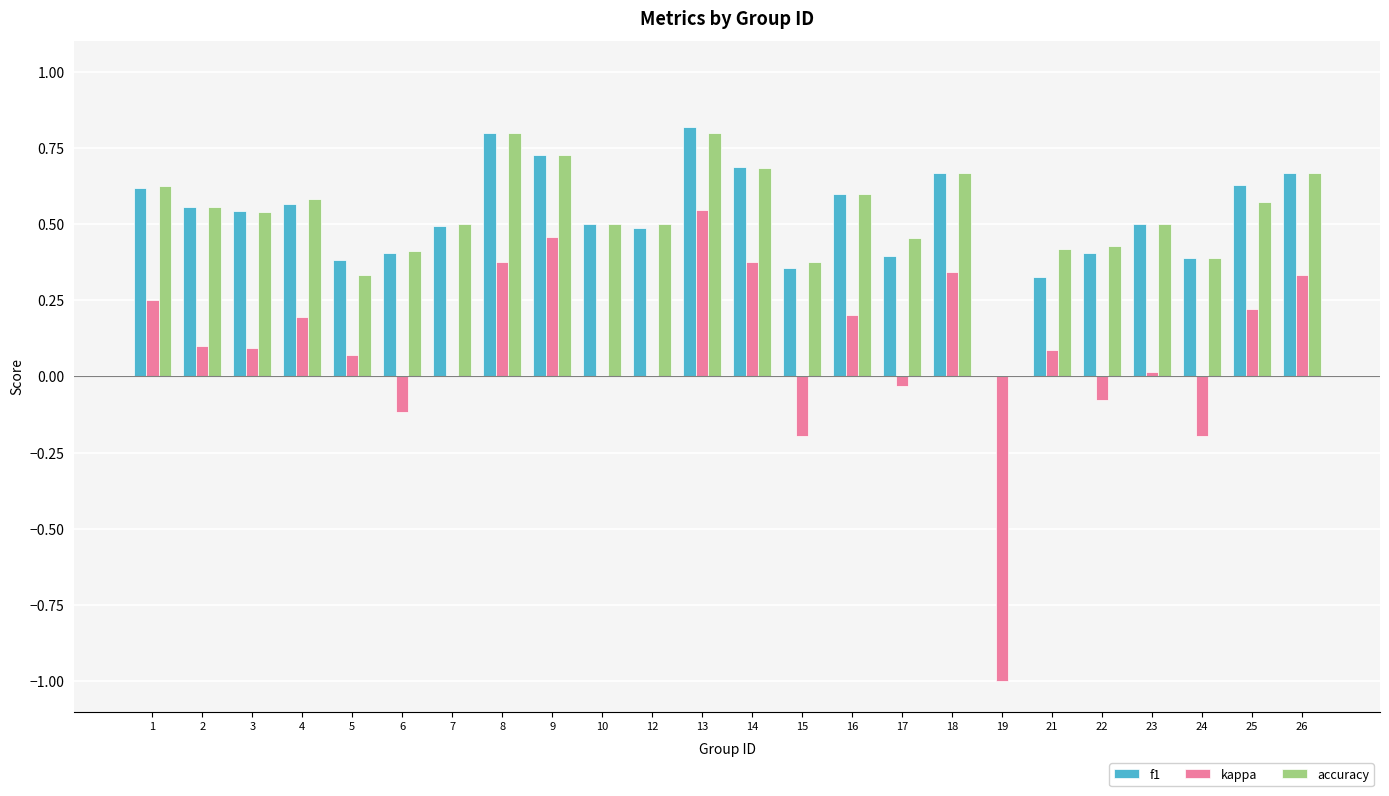

At which label is accuracy closest to 0?

19